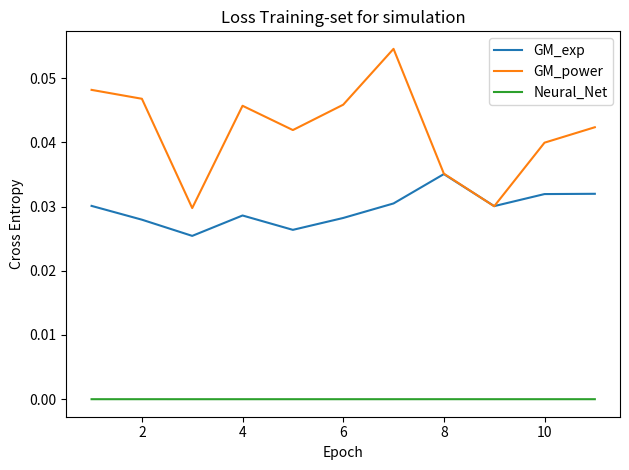

List the series in order of their overall mean, lowest first.

Neural_Net, GM_exp, GM_power